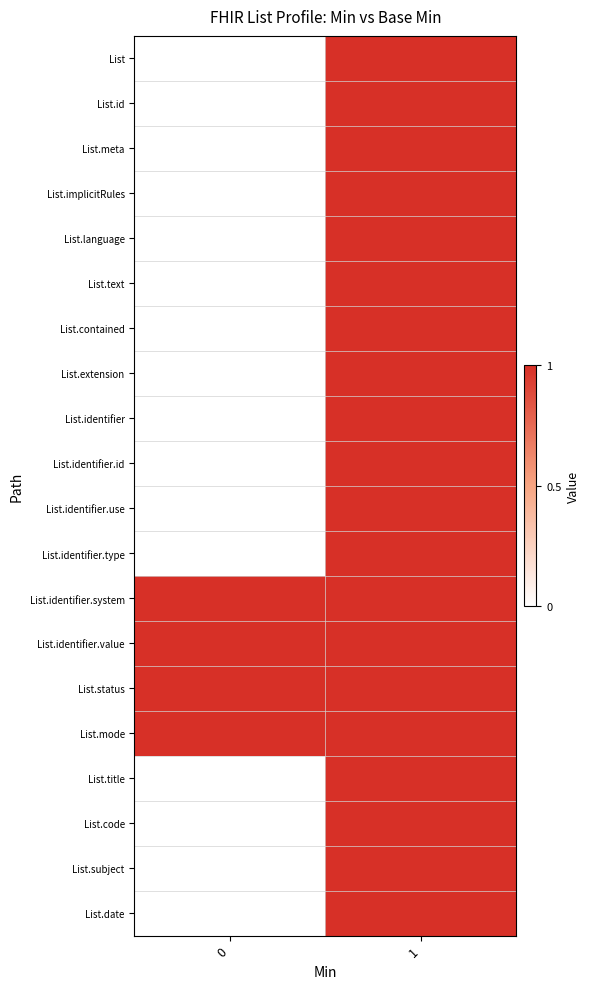

Reading left to right, what are all the values shown in this chart?

List: 0=0	1=1
List.id: 0=0	1=1
List.meta: 0=0	1=1
List.implicitRules: 0=0	1=1
List.language: 0=0	1=1
List.text: 0=0	1=1
List.contained: 0=0	1=1
List.extension: 0=0	1=1
List.identifier: 0=0	1=1
List.identifier.id: 0=0	1=1
List.identifier.use: 0=0	1=1
List.identifier.type: 0=0	1=1
List.identifier.system: 0=1	1=1
List.identifier.value: 0=1	1=1
List.status: 0=1	1=1
List.mode: 0=1	1=1
List.title: 0=0	1=1
List.code: 0=0	1=1
List.subject: 0=0	1=1
List.date: 0=0	1=1